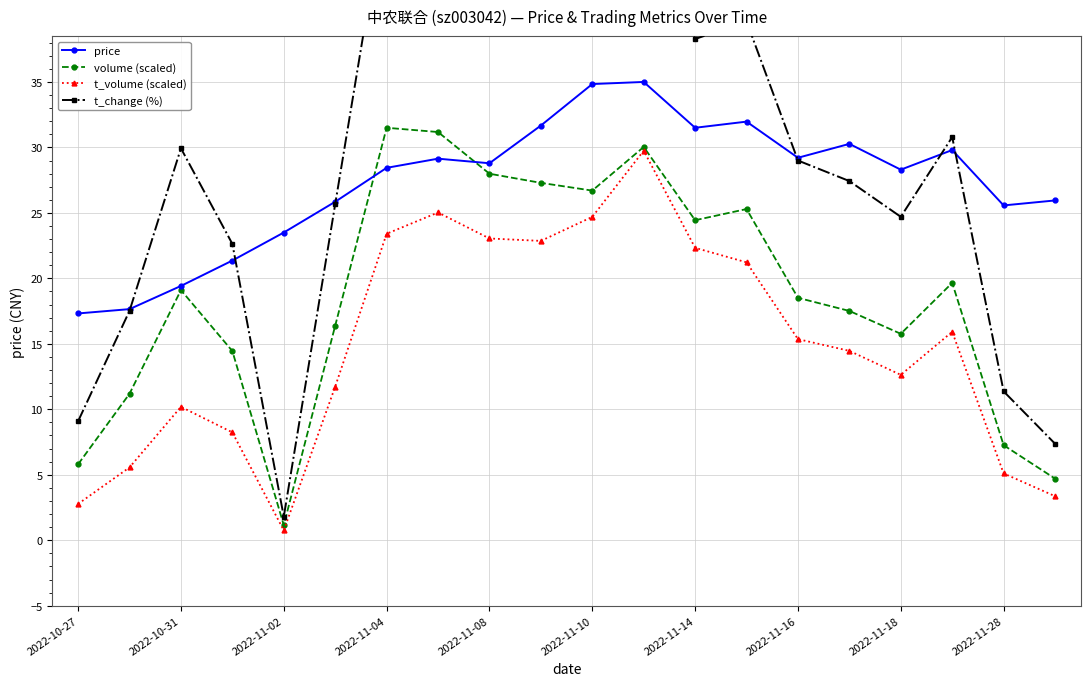

What is the value of the t_volume (scaled) point at the 9th from the left?

23.0